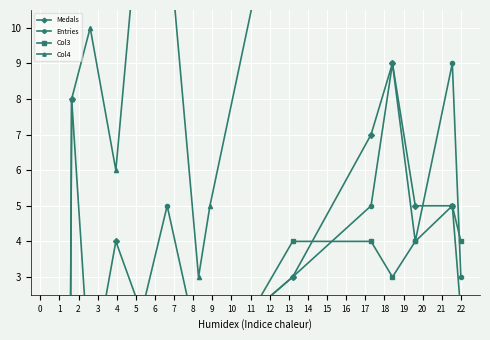

How many categories are shown in the chart?

15